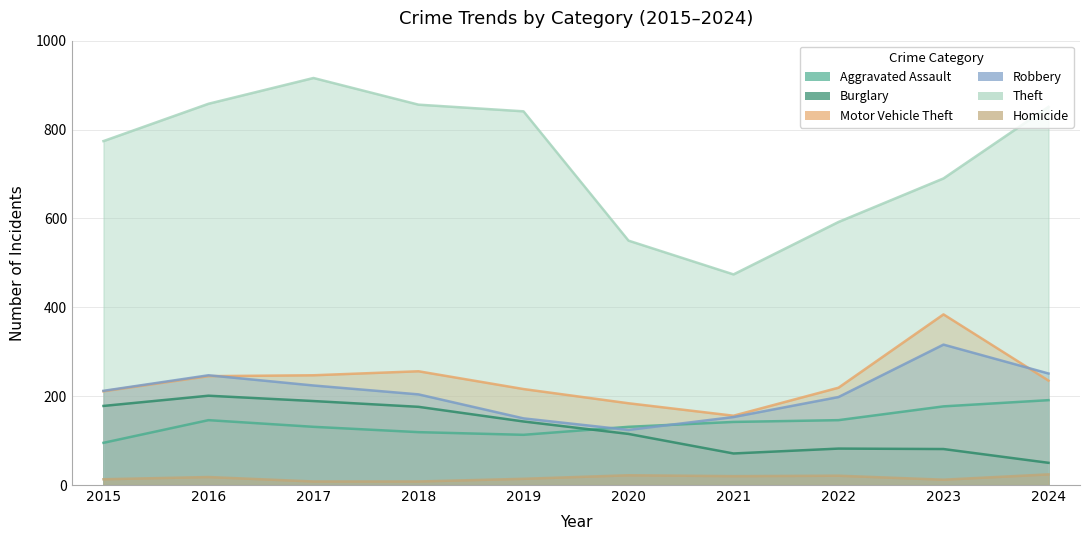

What is the average value of the Robbery series?

208